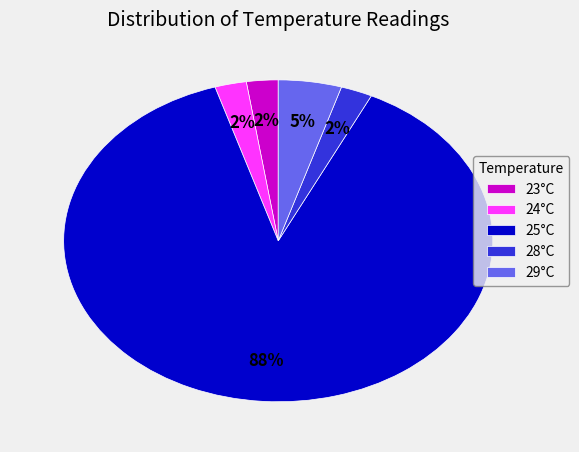

To the nearest percent, what portion does 24°C represent?

2%